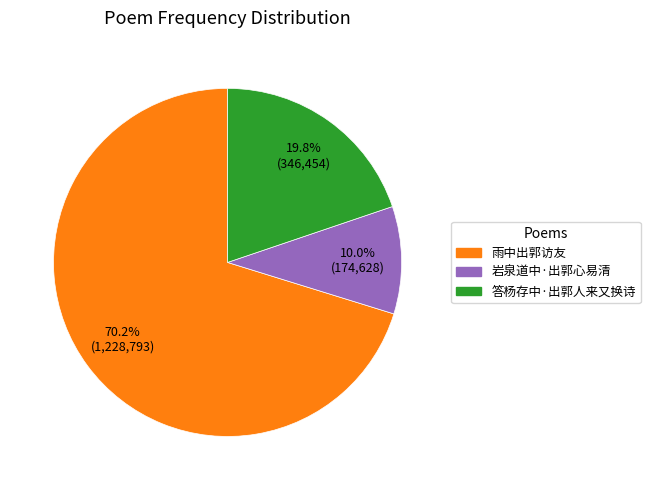

What percentage is the 岩泉道中·出郭心易清 slice, to the nearest percent?

10%